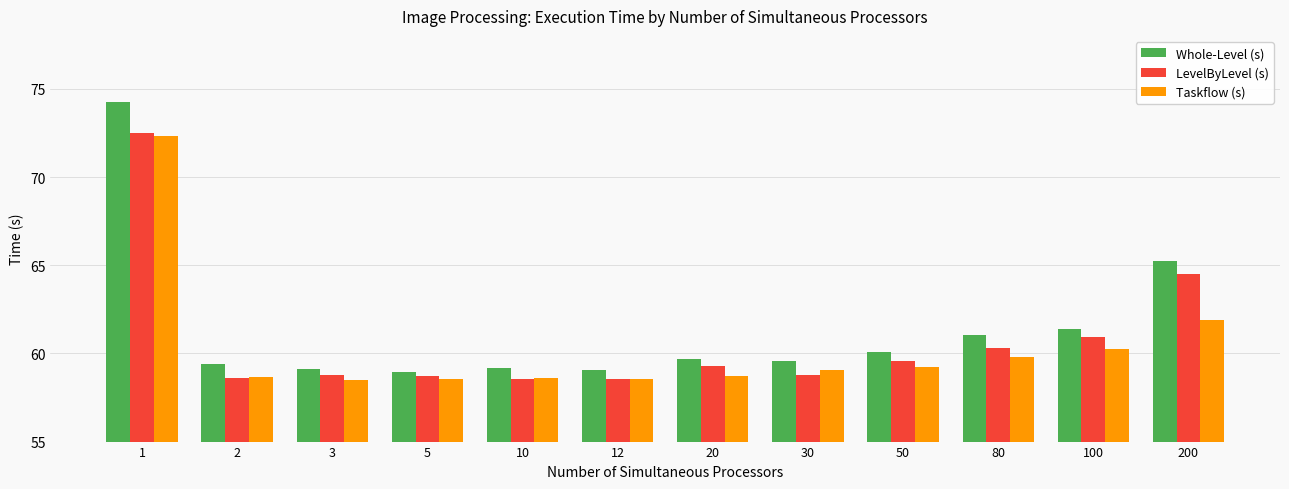

The value of LevelByLevel (s) at 80 is 103.8. True or false?

False